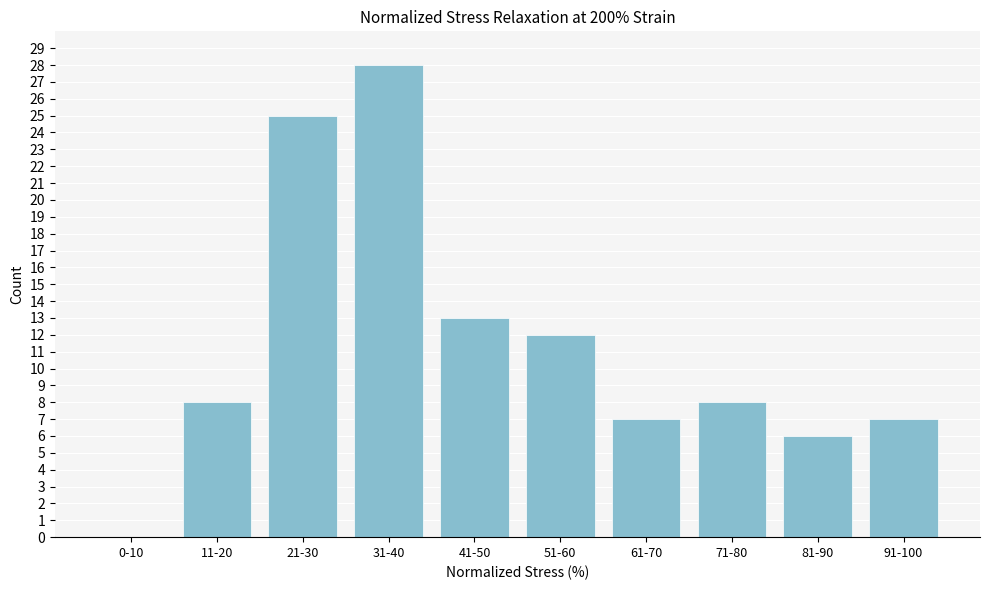

Reading right to left, extract all data points from this chart.

91-100=7	81-90=6	71-80=8	61-70=7	51-60=12	41-50=13	31-40=28	21-30=25	11-20=8	0-10=0